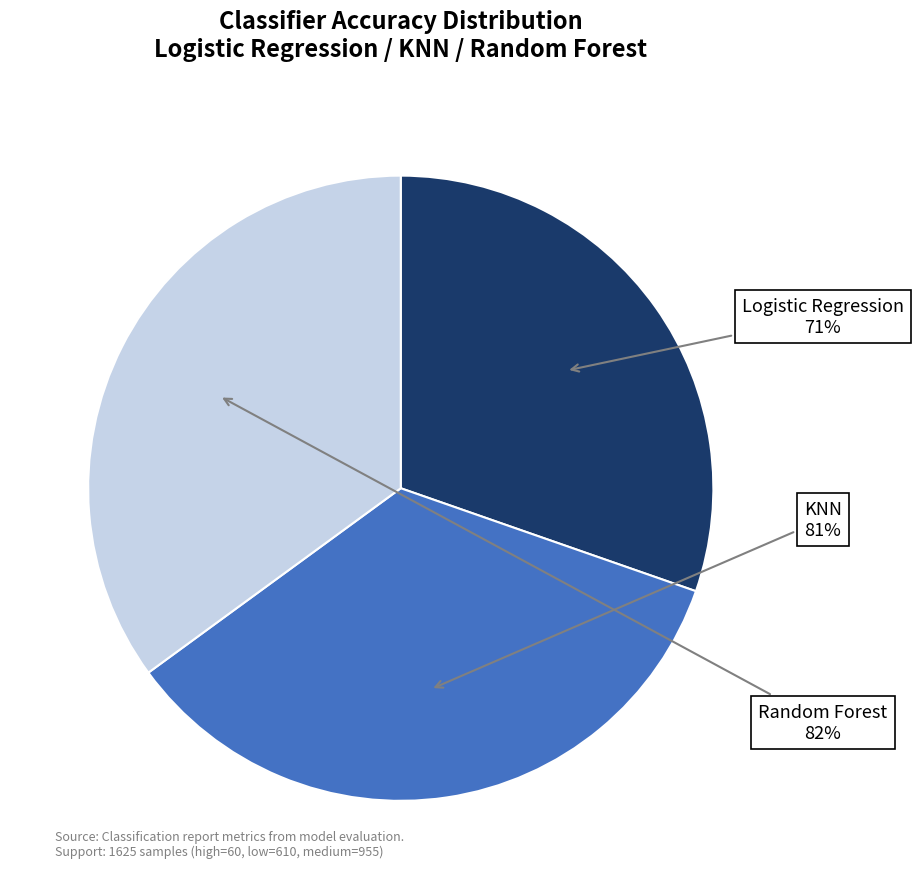

To the nearest percent, what portion does Random Forest represent?

35%